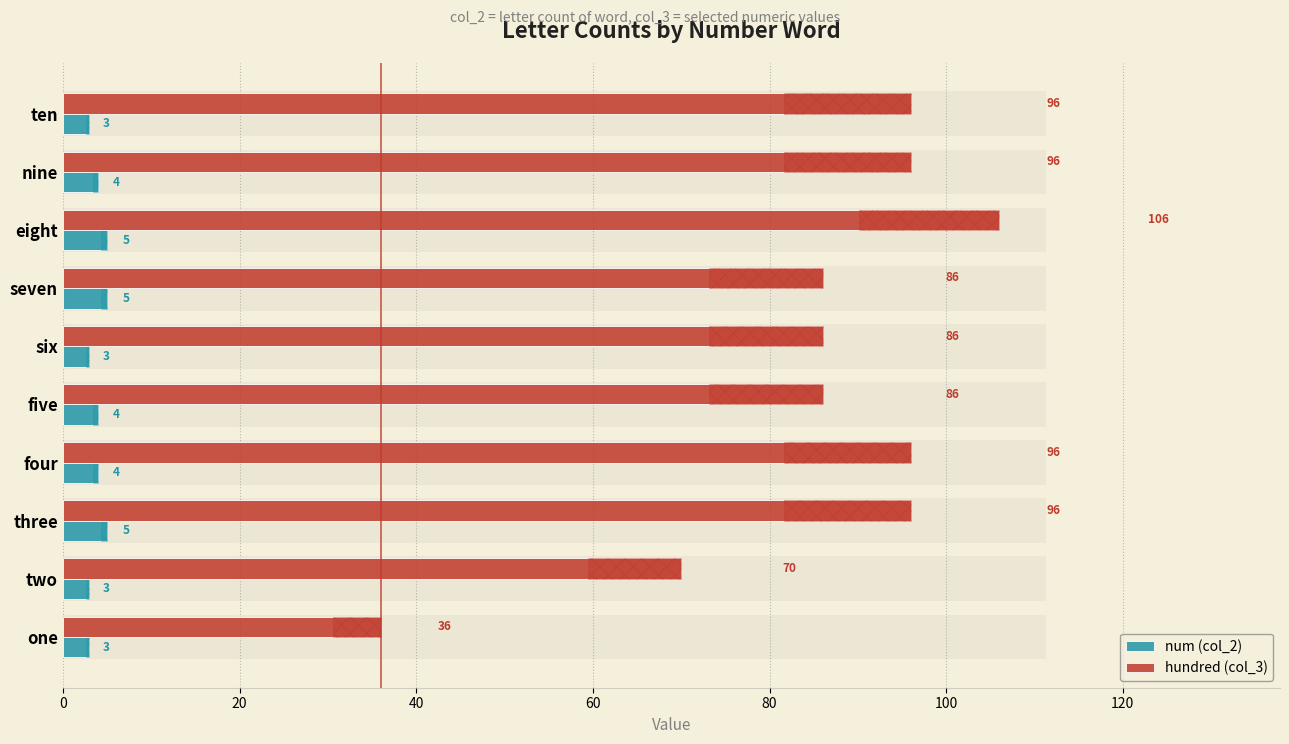

How many data points does each series have?

10